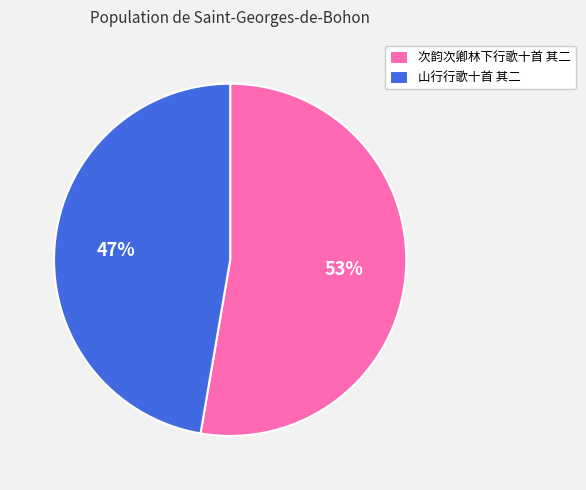

What is the majority slice?

次韵次卿林下行歌十首 其二